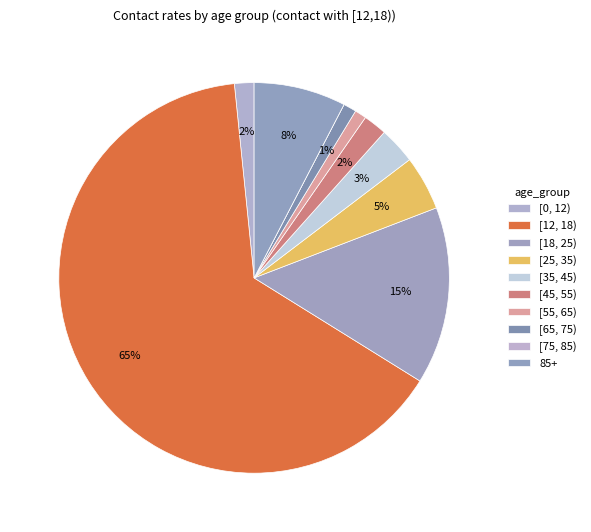

To the nearest percent, what percentage of the pie is [65, 75)?

1%